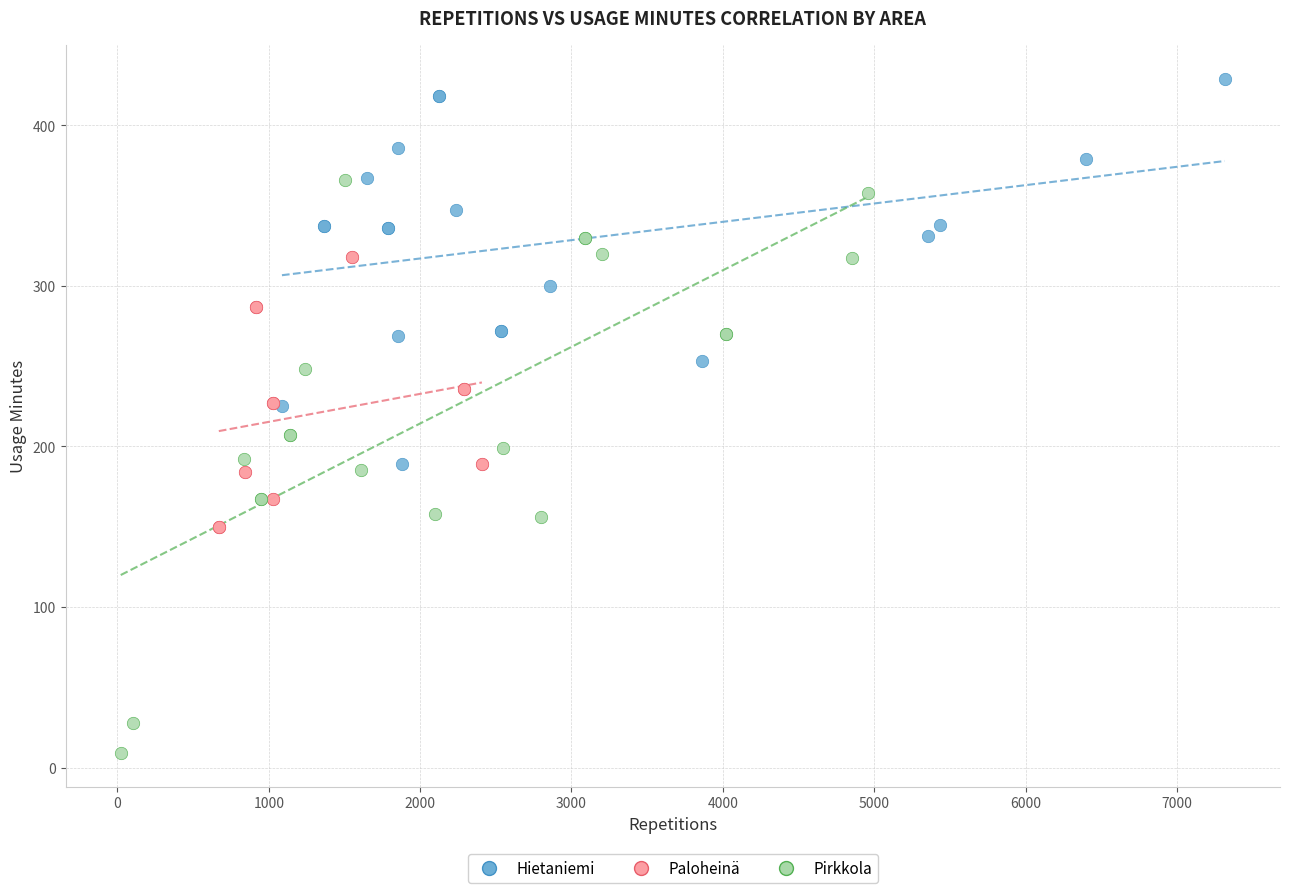

Which series contains the lowest Y value?

Pirkkola